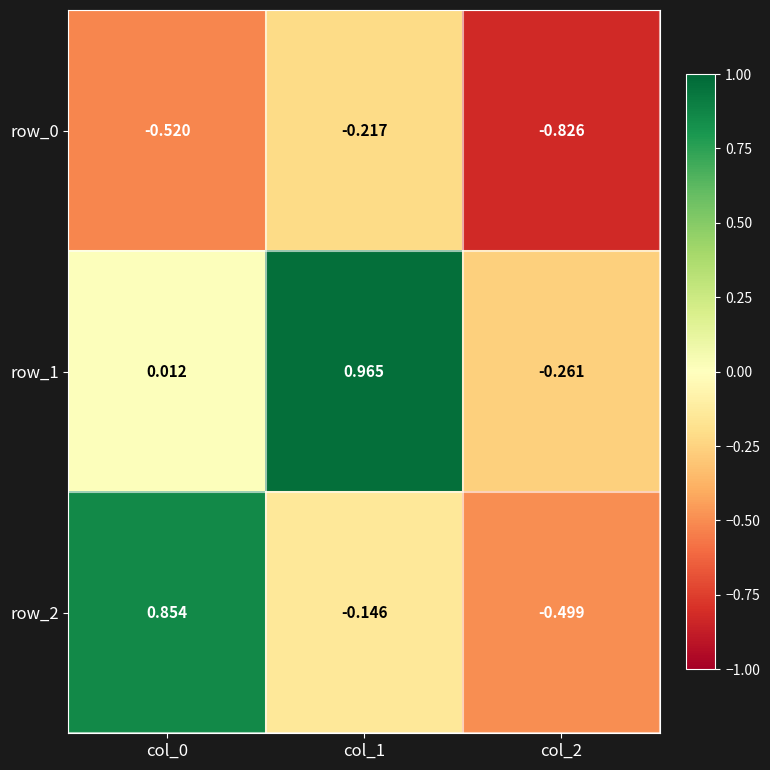

Is the value of row_2 at col_0 greater than the value of row_0 at col_2?

Yes